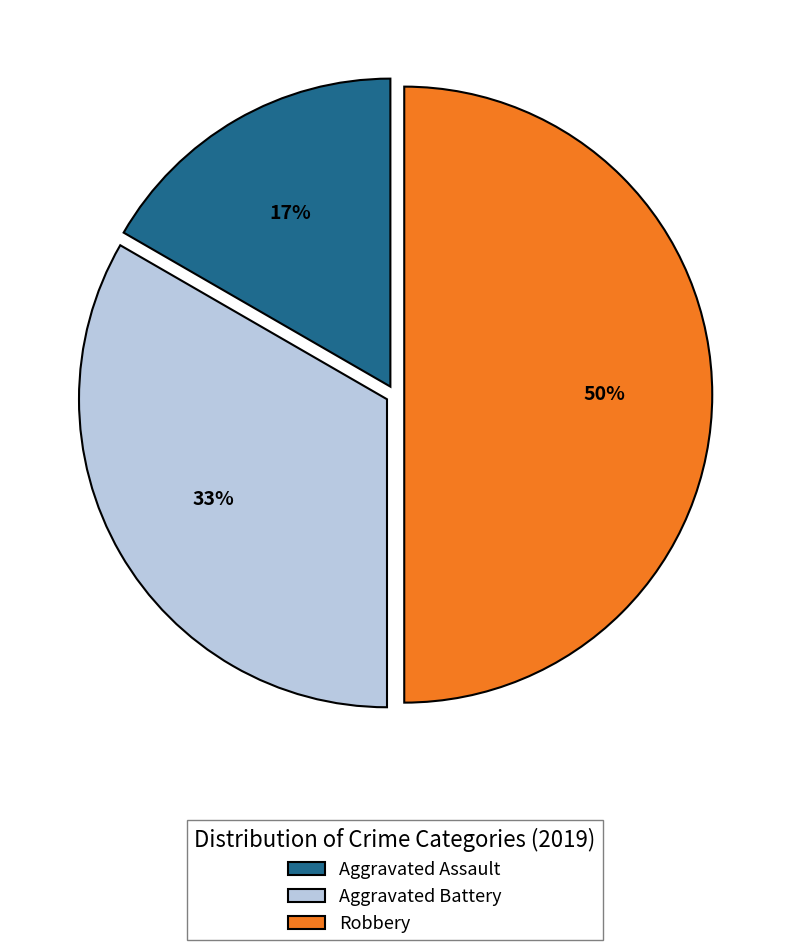

To the nearest percent, what percentage of the pie is Aggravated Battery?

33%